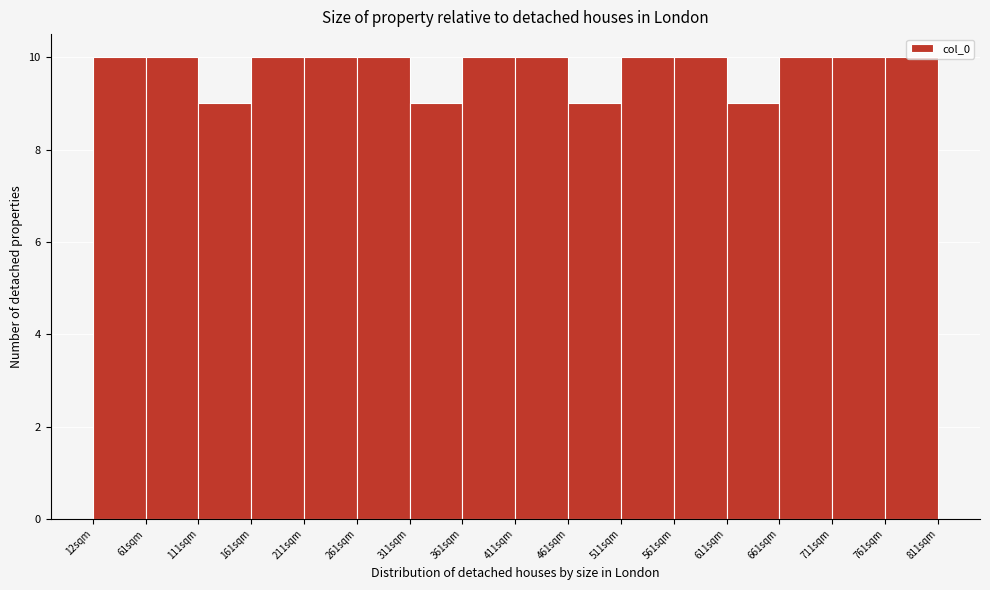

Reading left to right, transcribe this chart: for each bar, give the range it covers on the x-axis and its height. Neither the bar edges nor the heights are printed on the chart, so give them approximately, as read against the axes.

10 to 60: 10
60 to 110: 10
110 to 160: 9
160 to 210: 10
210 to 260: 10
260 to 310: 10
310 to 360: 9
360 to 410: 10
410 to 460: 10
460 to 510: 9
510 to 560: 10
560 to 610: 10
610 to 660: 9
660 to 710: 10
710 to 760: 10
760 to 810: 10